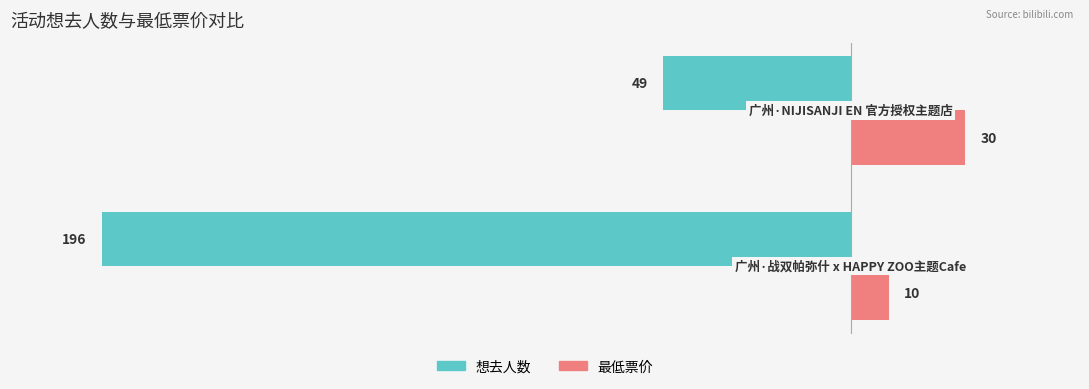

What is the difference between the maximum and minimum values in the 想去人数 series?

147